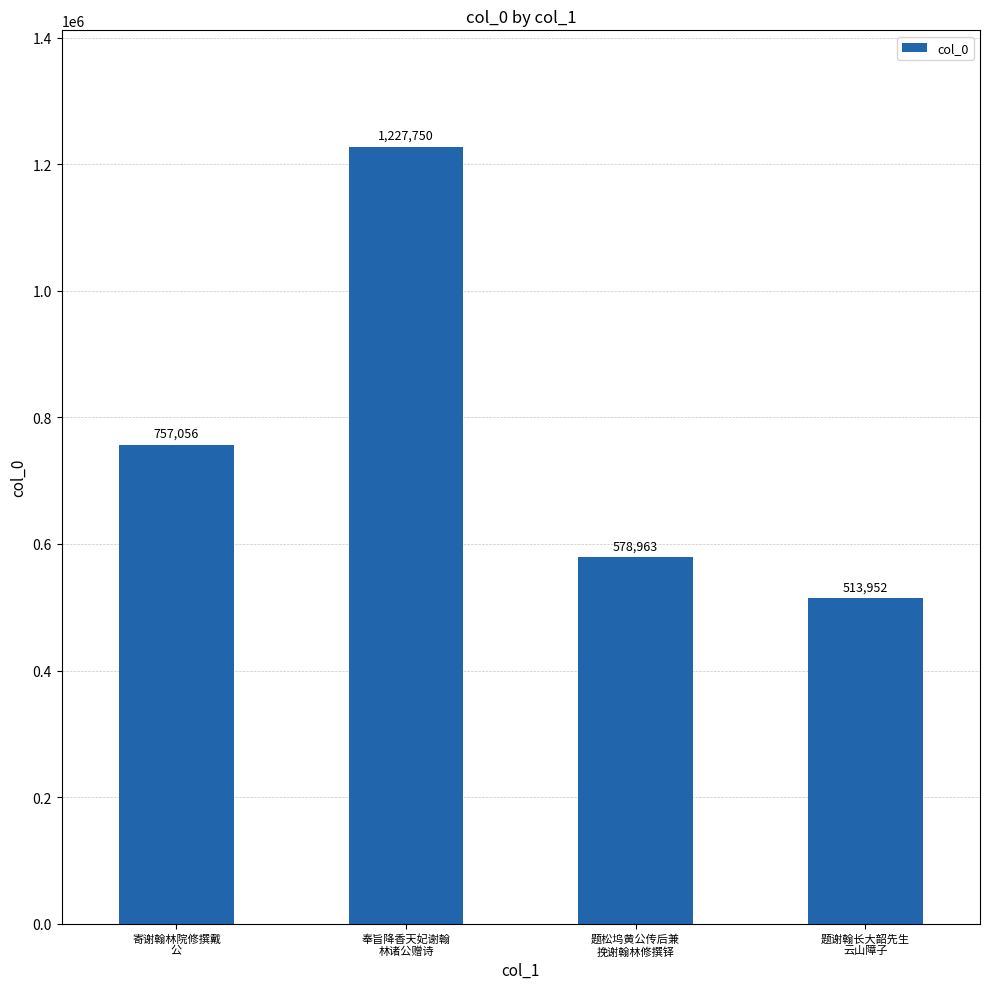

What is the label of the 3rd bar from the right?

奉旨降香天妃谢翰
林诸公赠诗